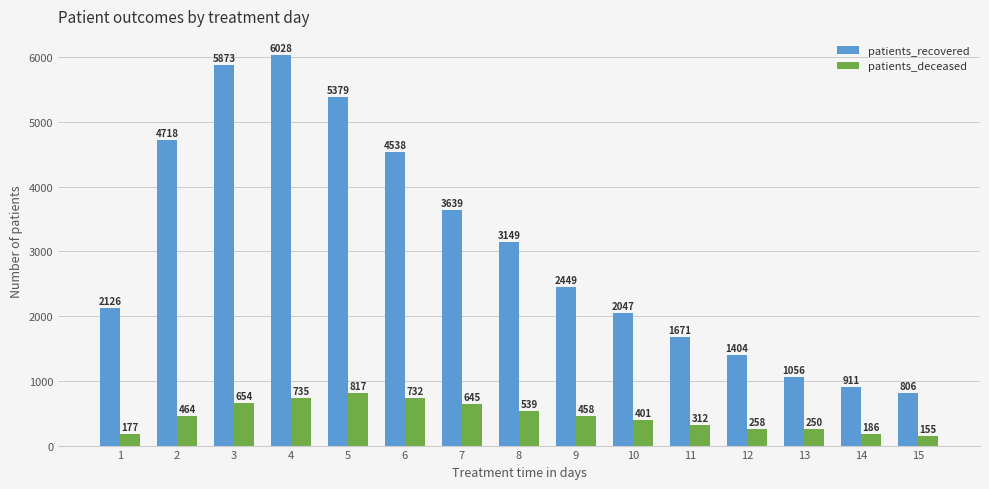

What is the value of the patients_recovered bar at the 9th from the left?

2449